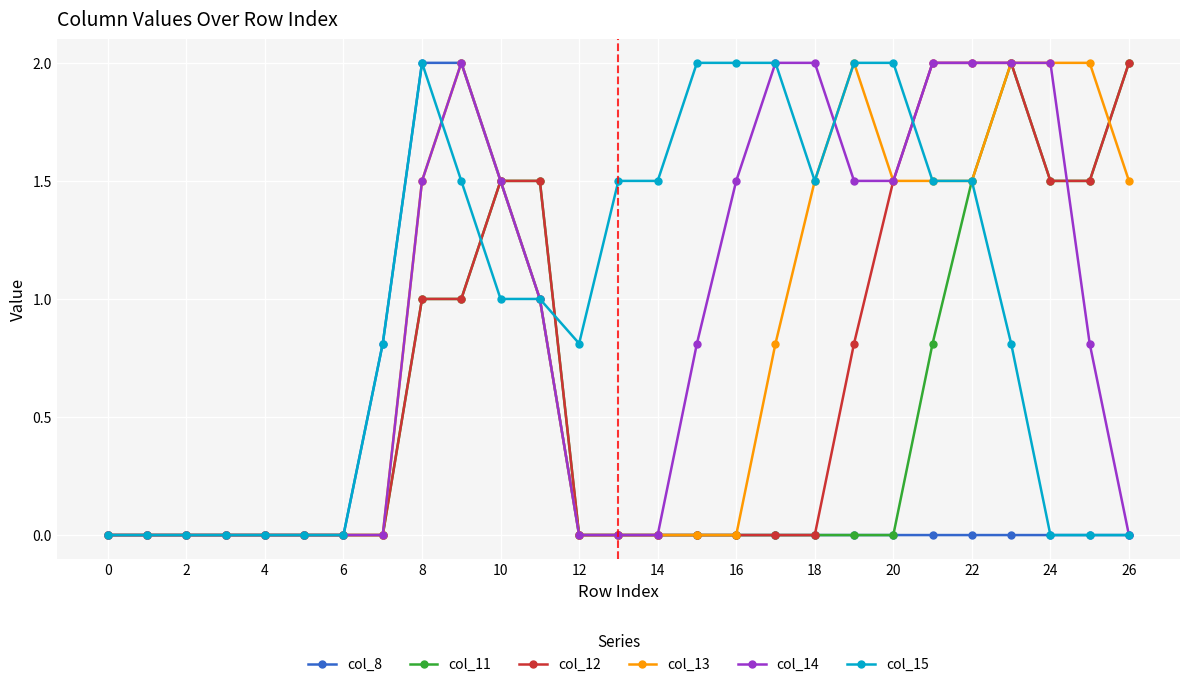

What is the difference between the maximum and minimum values in the col_8 series?

2.0